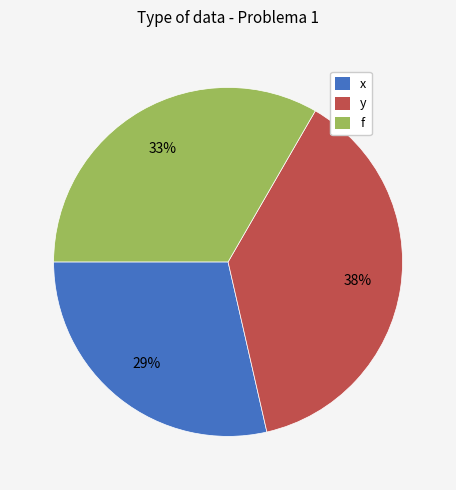

Is there any slice that represents more than half of the pie?

No